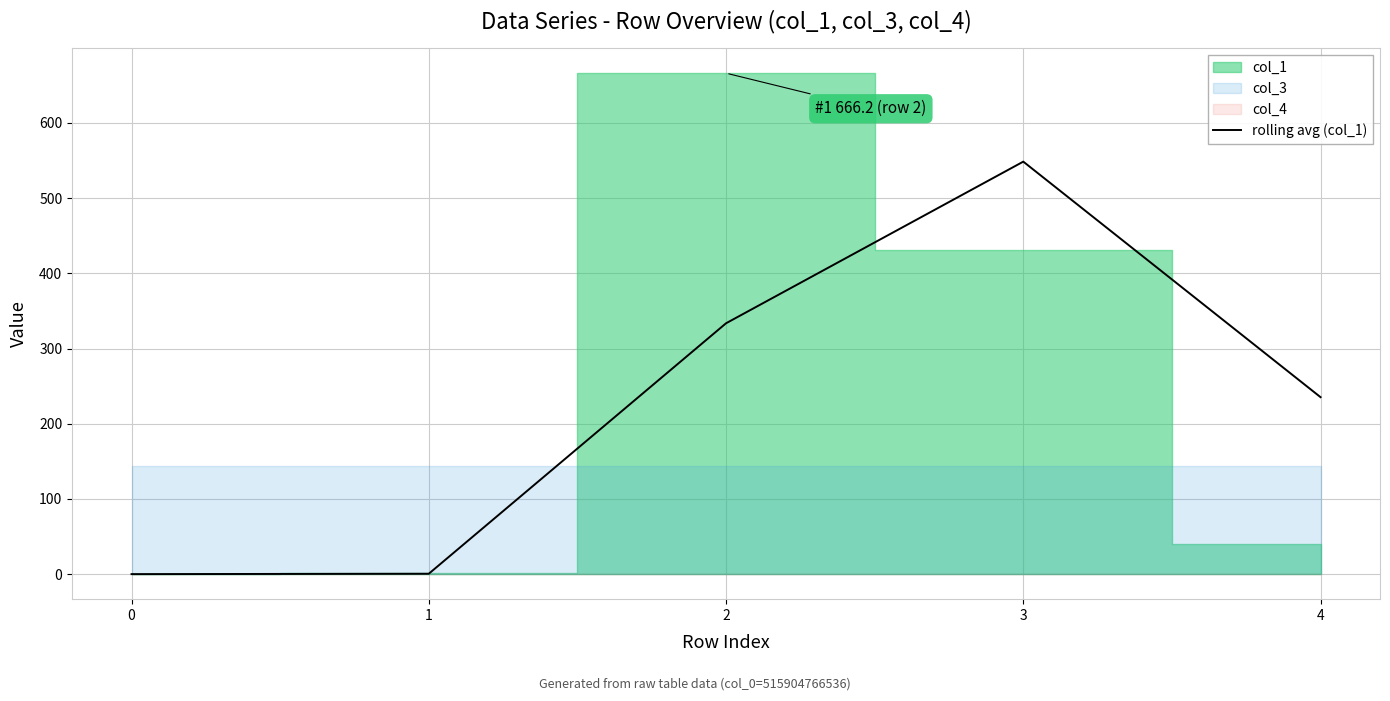

How many lines are shown in the chart?

1